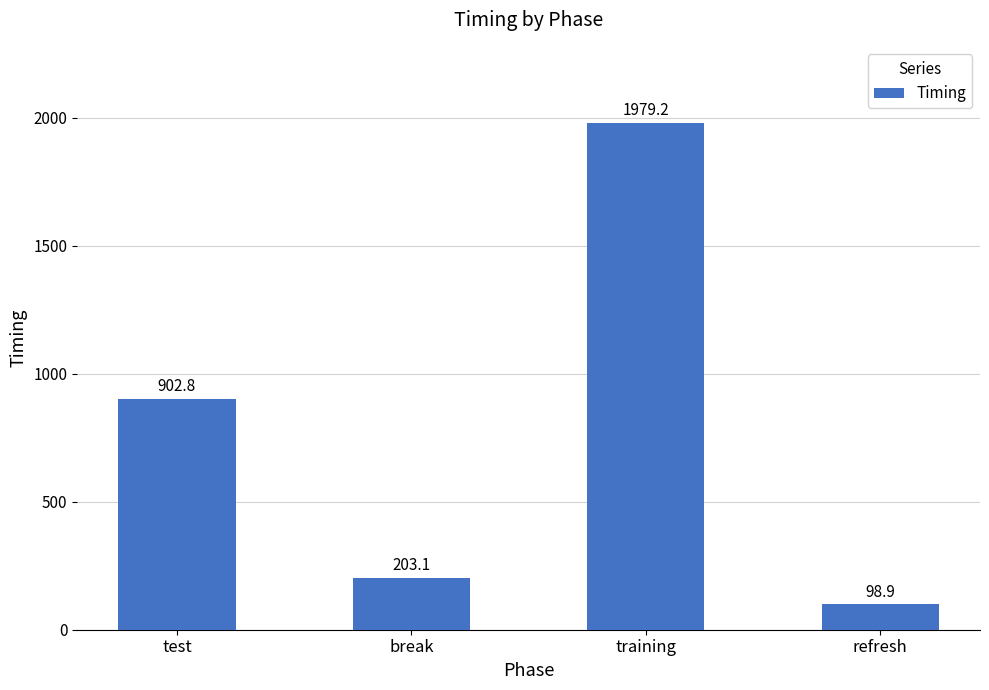

Reading right to left, extract all data points from this chart.

refresh=98.9	training=1979.2	break=203.1	test=902.8